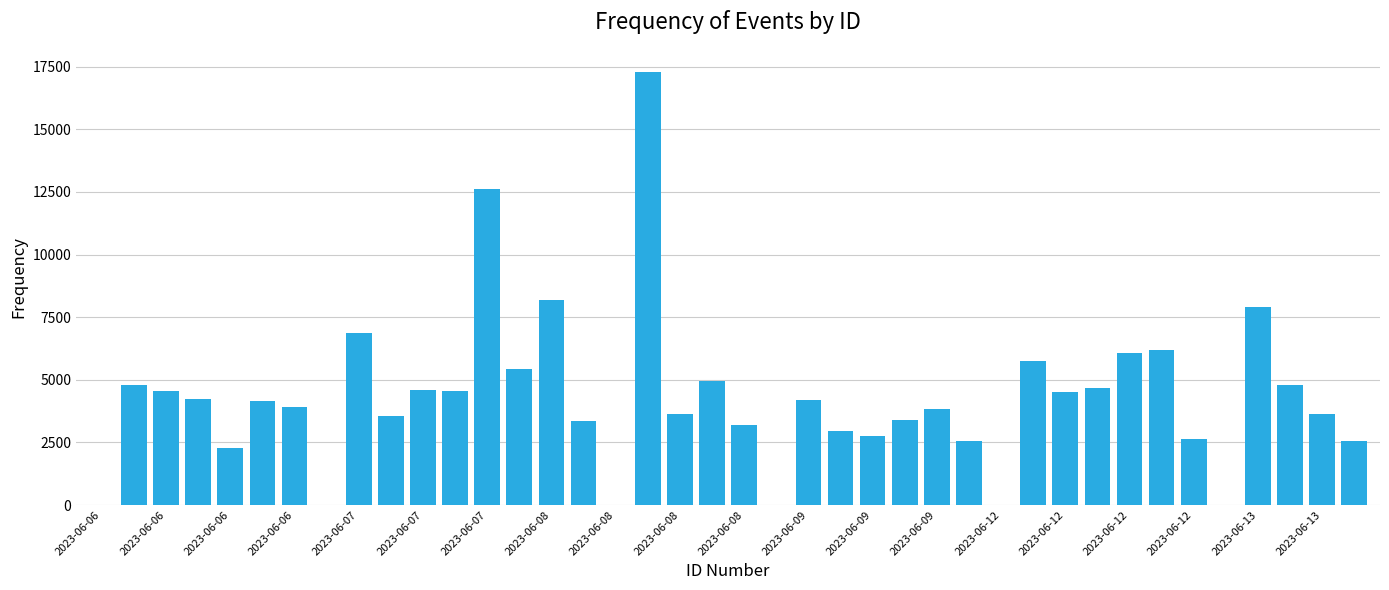

What is the maximum value shown in the chart?

17308